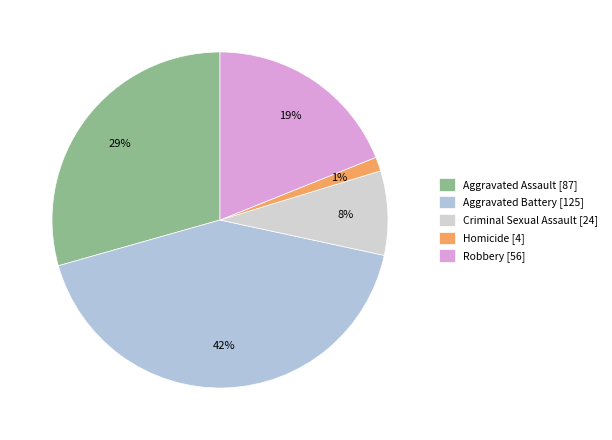

Rank the categories by value from highest to lowest.

Aggravated Battery, Aggravated Assault, Robbery, Criminal Sexual Assault, Homicide